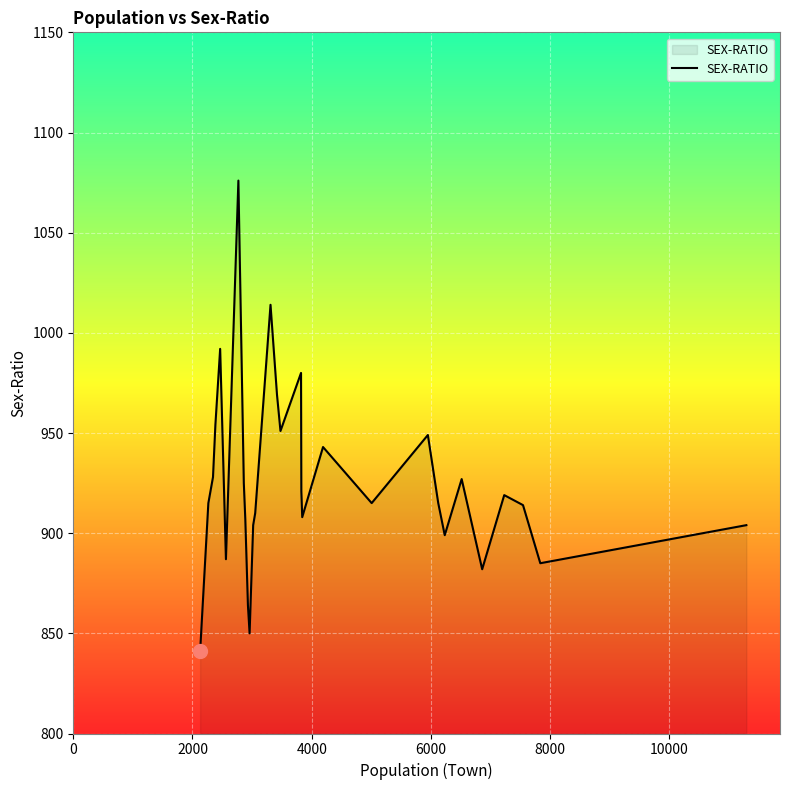

What is the minimum value shown in the chart?

841